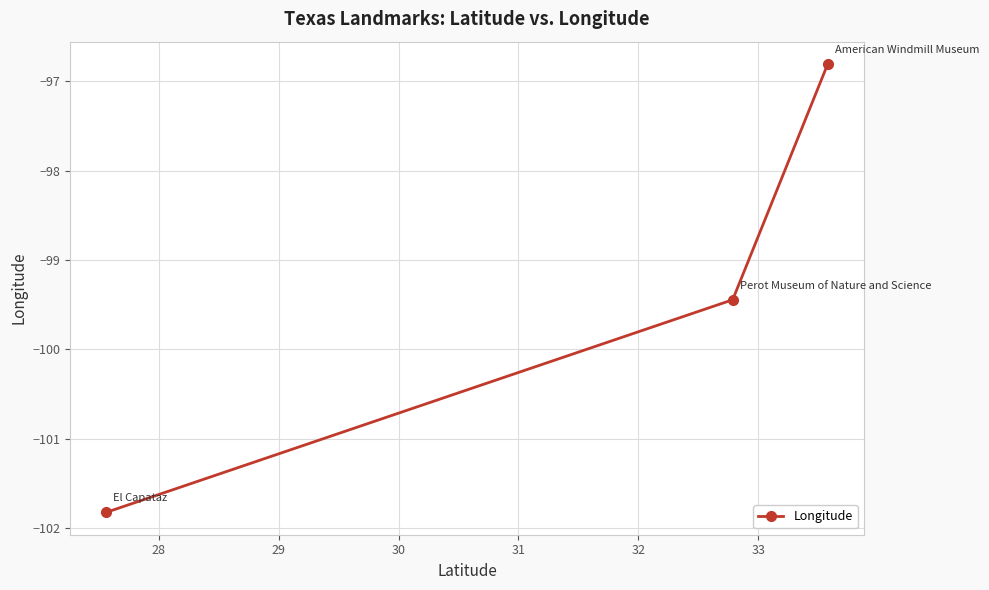

What is the difference between the second highest and minimum values?

2.4